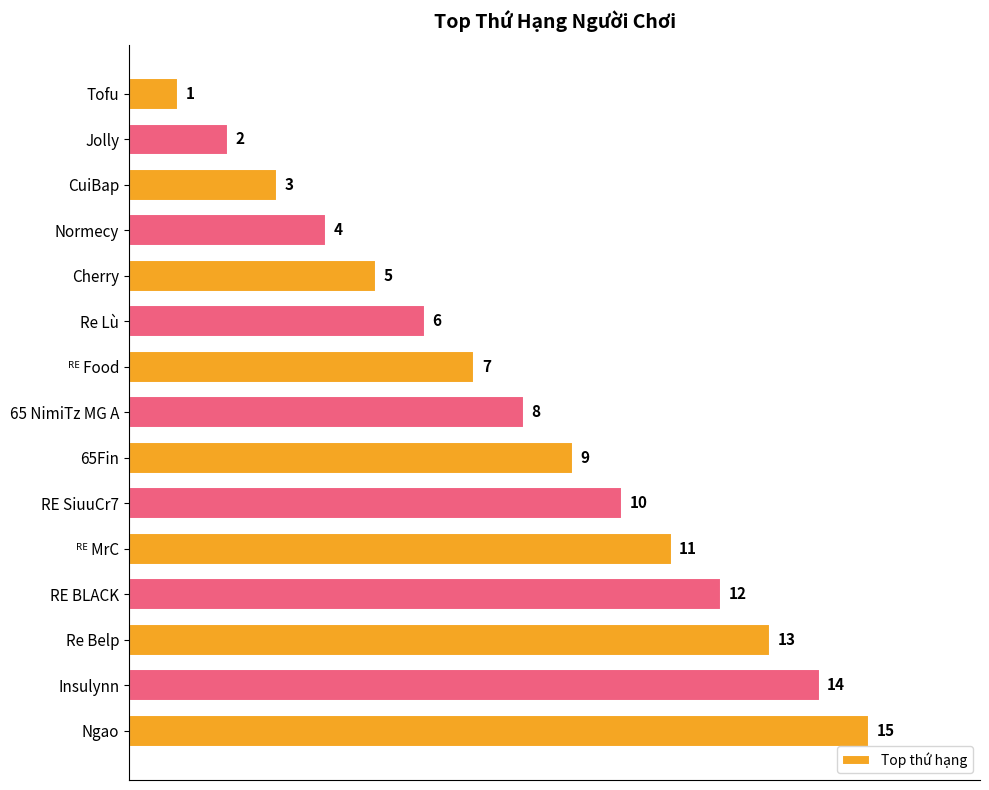

Does the chart contain stacked bars?

No